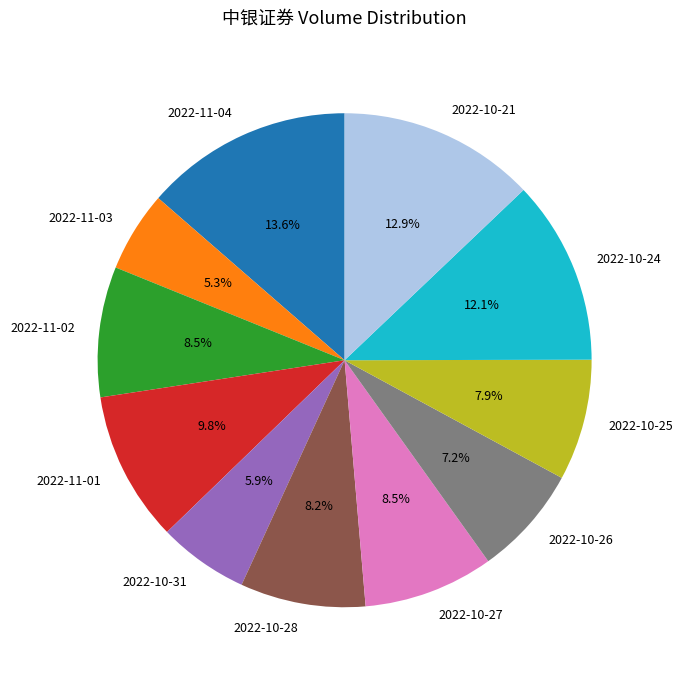

To the nearest percent, what portion does 2022-10-26 represent?

7%